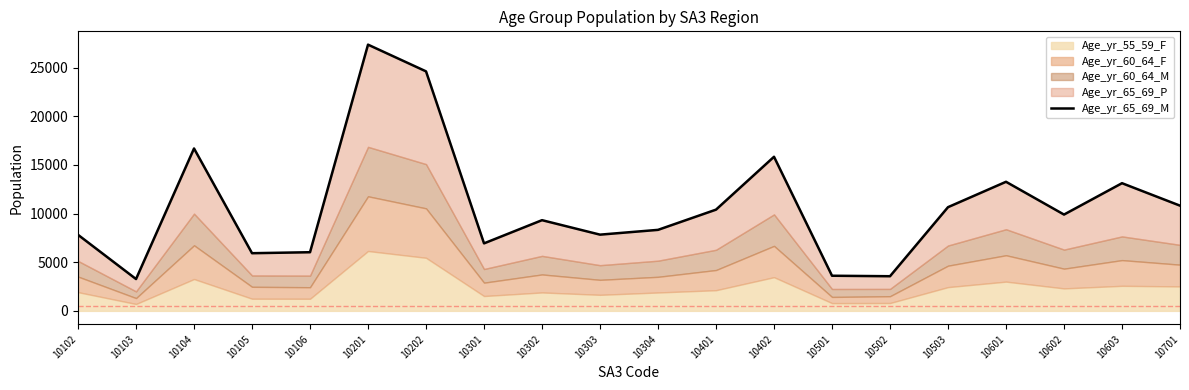

Which label corresponds to the largest value in the chart?

10201